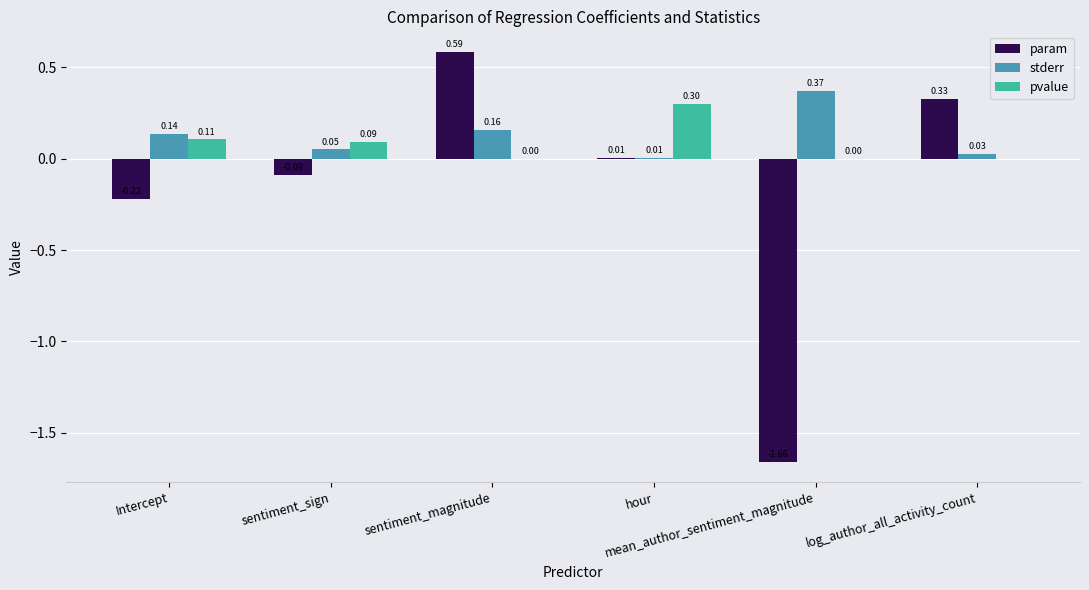

What is the total value across all series at sentiment_magnitude?

0.7